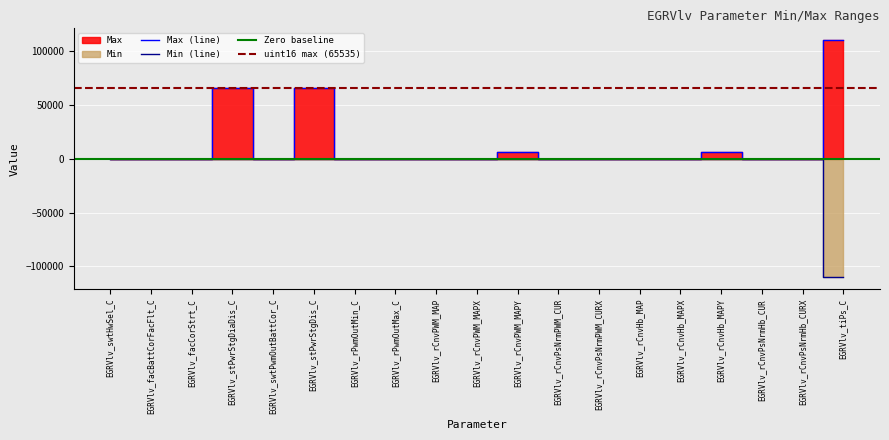

At which label is the value closest to -55000?

EGRVlv_rPwmOutMin_C